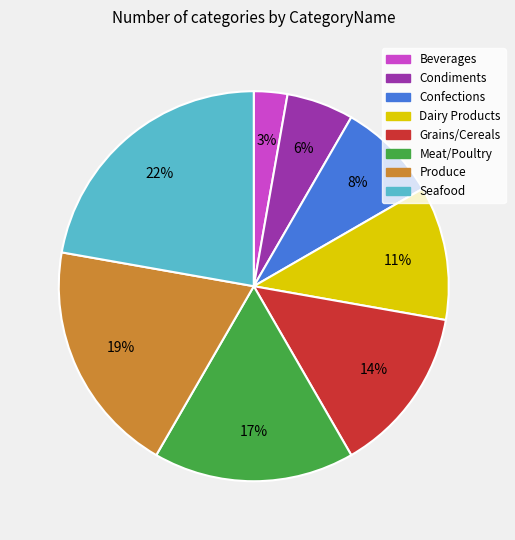

Is the sum of Dairy Products and Meat/Poultry greater than half?

No